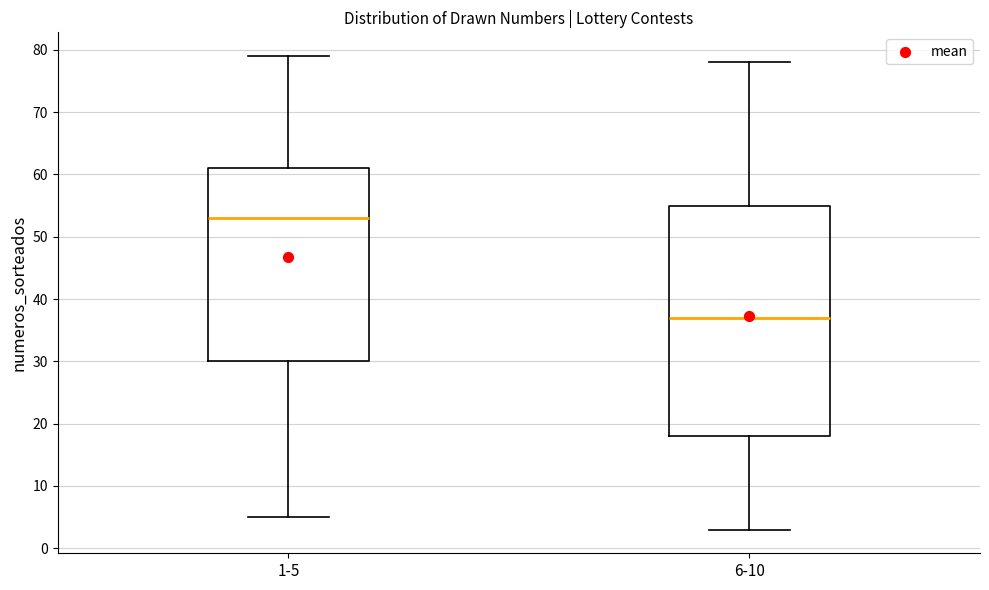

Comparing the boxes themselves (not the whiskers), which one is the tallest?

6-10